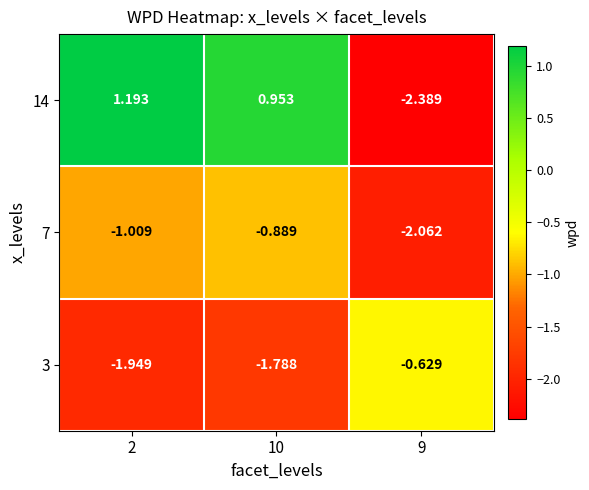

Is the value of 7 at 9 greater than the value of 3 at 9?

No